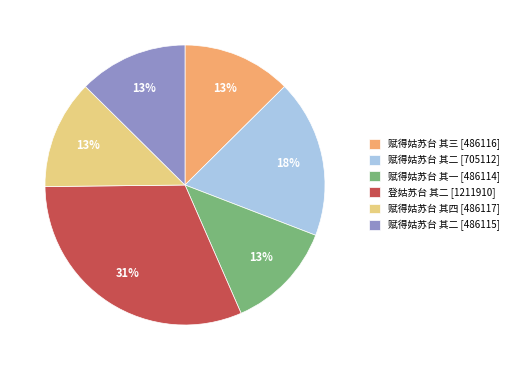

What is the largest slice in the pie chart?

登姑苏台 其二 [1211910]